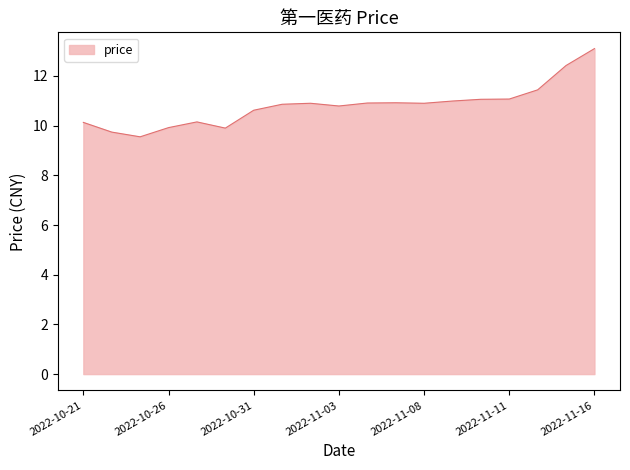

What is the smallest value displayed?

9.6